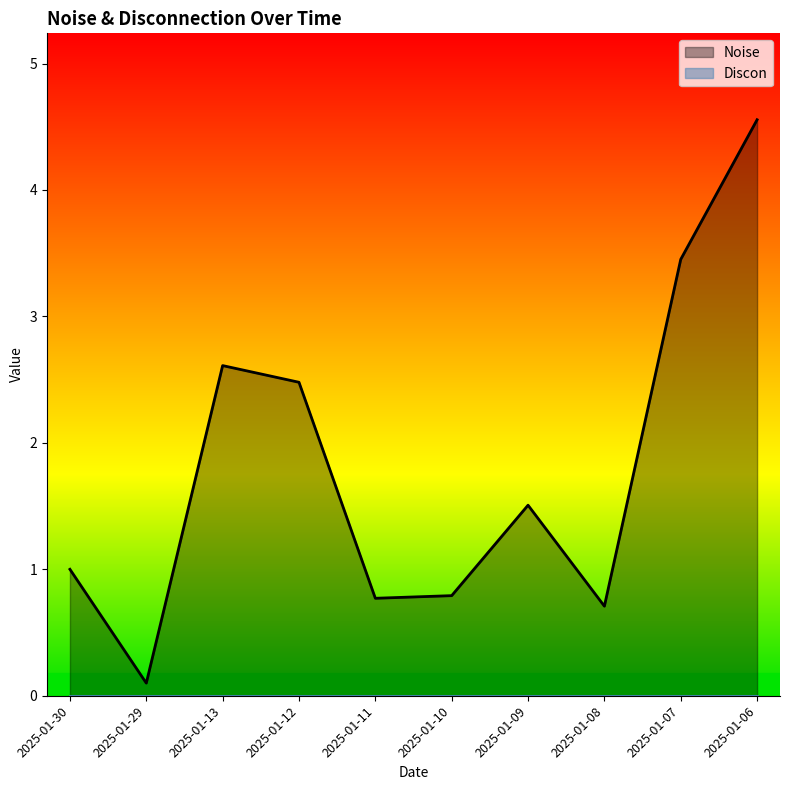

List the labels in order of value, smallest first.

2025-01-29, 2025-01-08, 2025-01-11, 2025-01-10, 2025-01-30, 2025-01-09, 2025-01-12, 2025-01-13, 2025-01-07, 2025-01-06